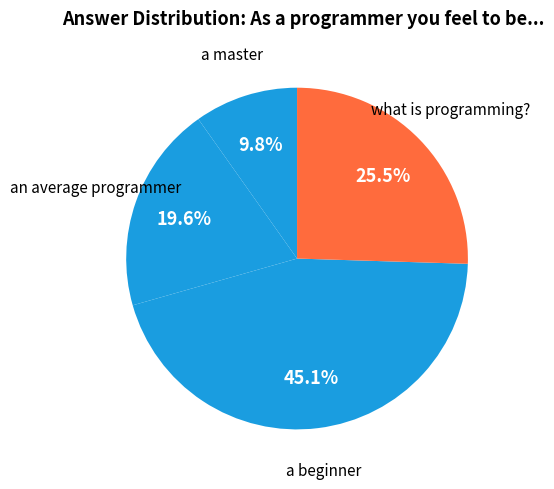

True or false: a beginner accounts for 54% of the total.

False